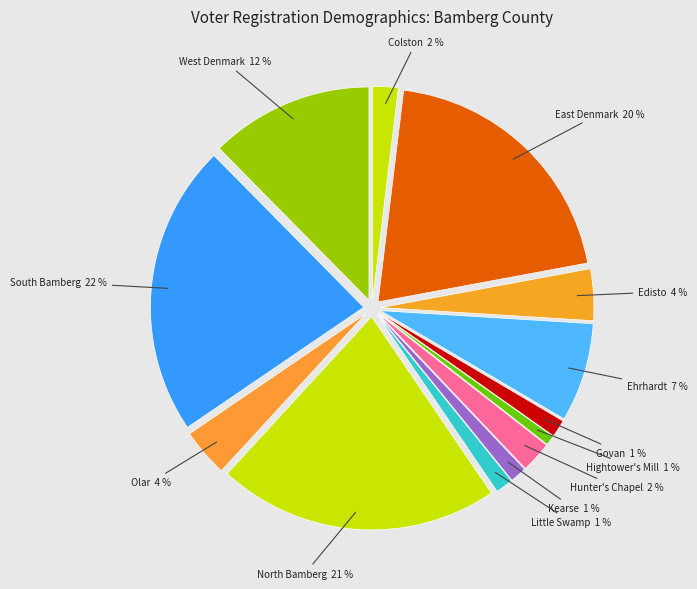

To the nearest percent, what percentage of the pie is Ehrhardt?

7%